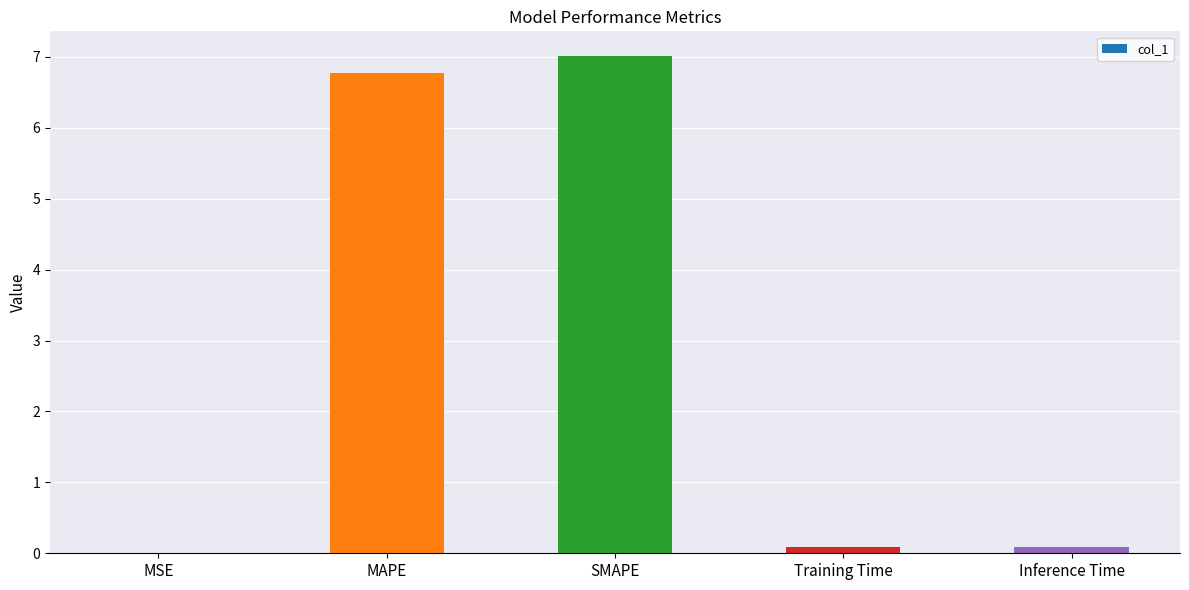

What is the greatest value displayed?

7.0